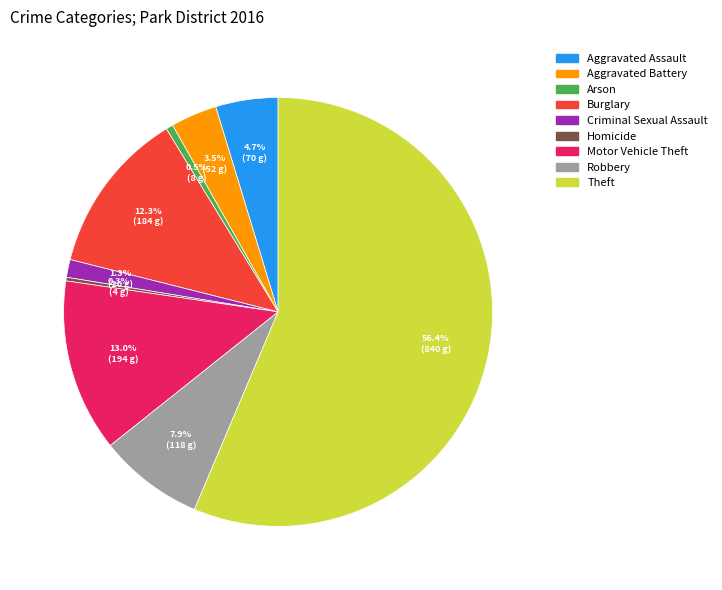

Approximately how many times larger is the value at Aggravated Battery compared to Arson?

6.5